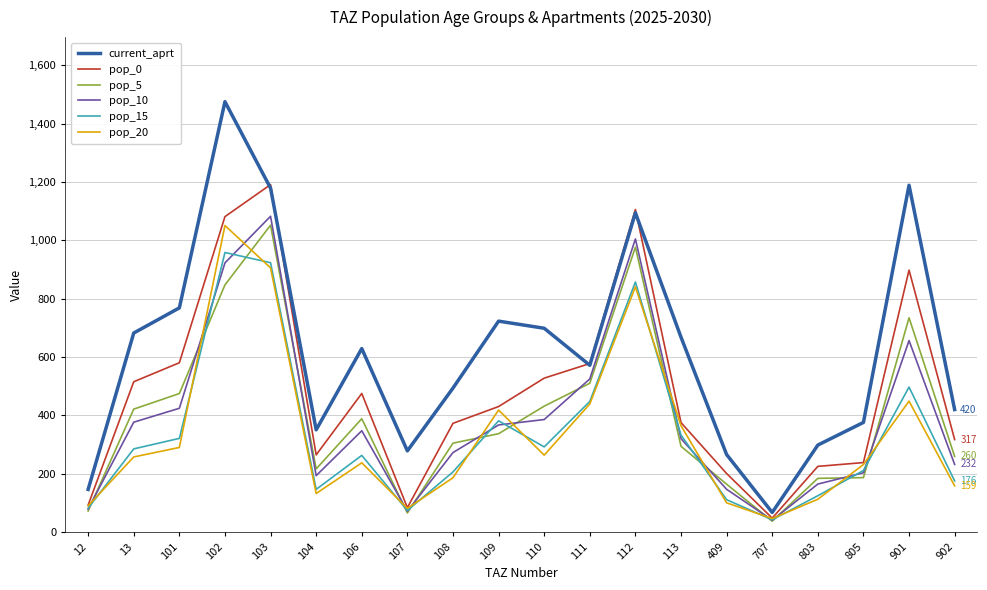

True or false: pop_10 has a value of 347.5 at 106.

True